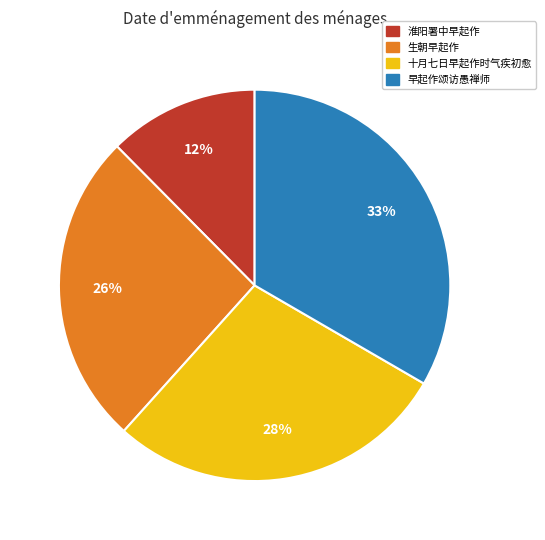

True or false: 生朝早起作 accounts for 9% of the total.

False